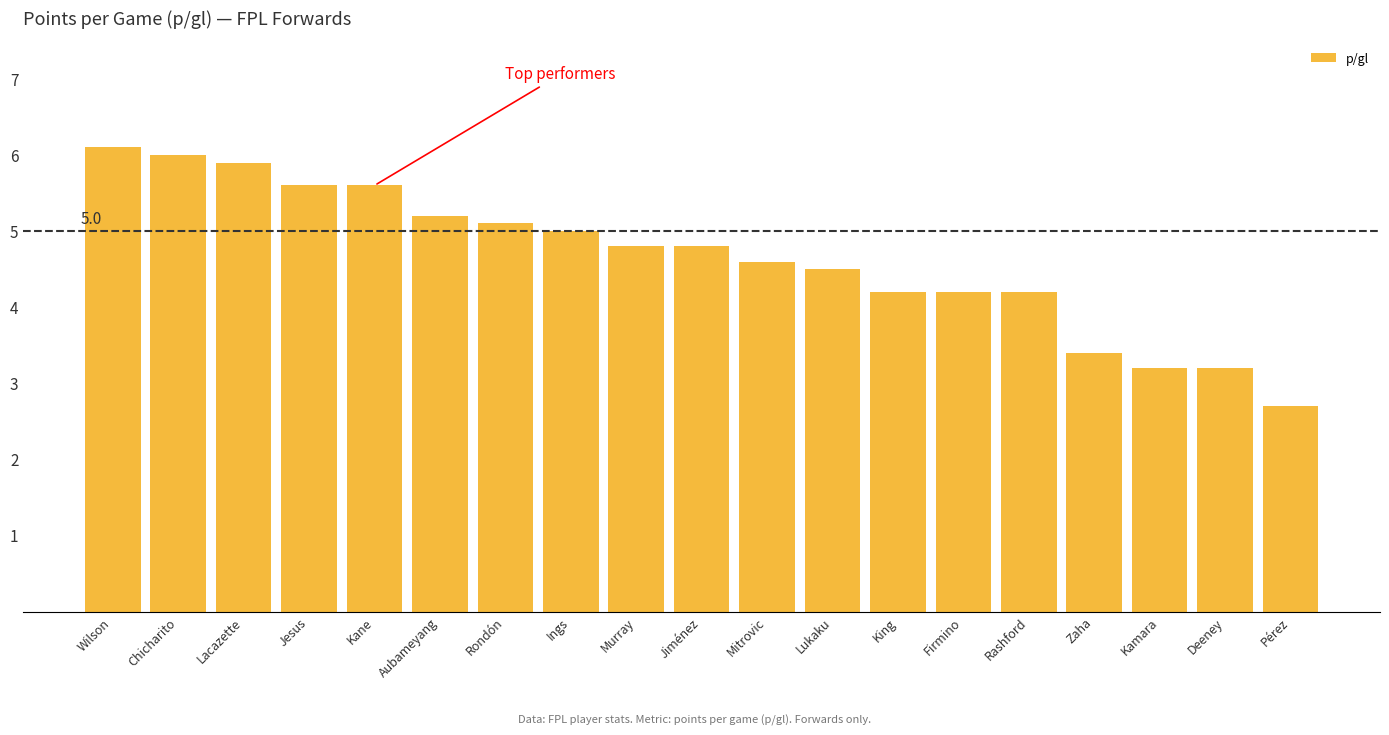

What is the smallest value displayed?

2.7